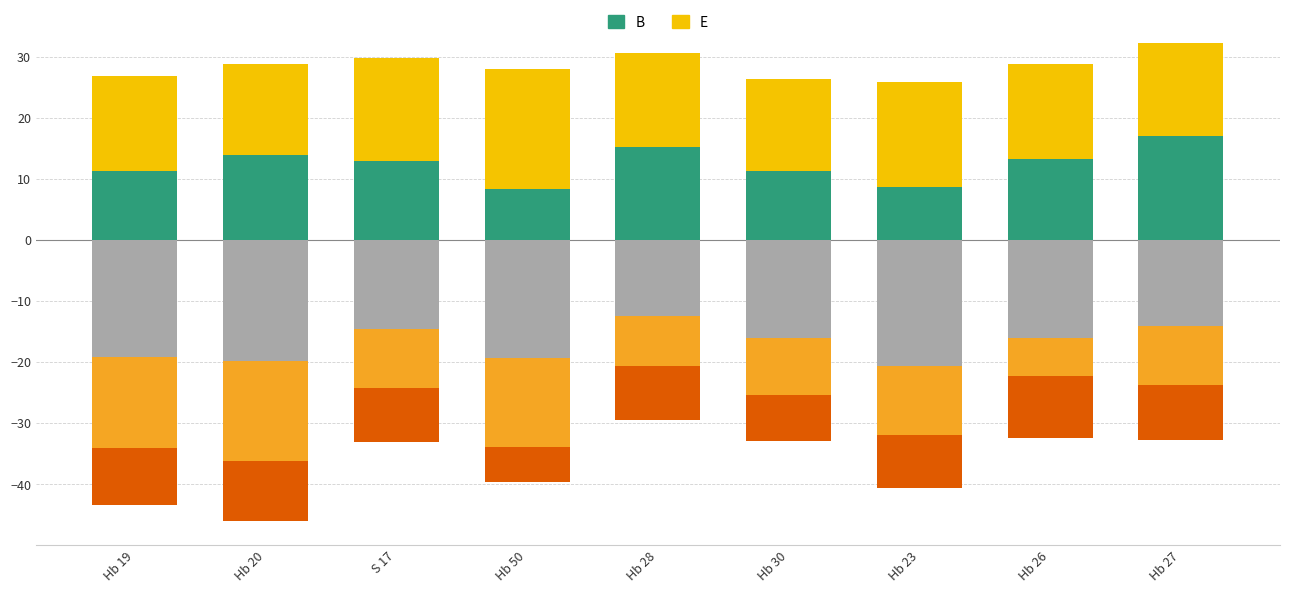

What value does the B series have at Hb 26?

13.2